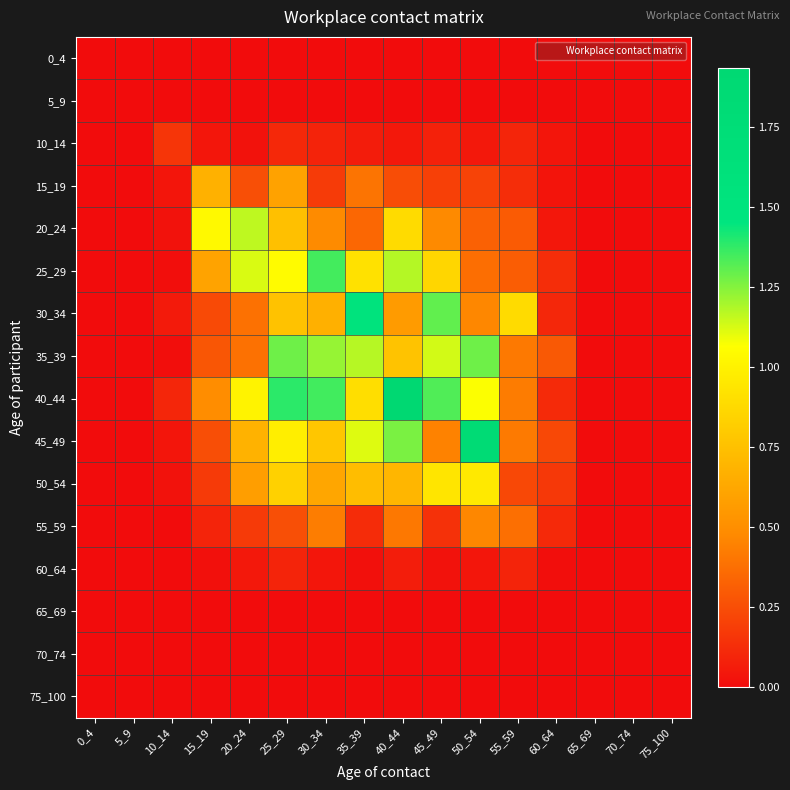

At 25_29, list the series in order from largest to smallest.

40_44, 35_39, 25_29, 45_49, 50_54, 30_34, 20_24, 15_19, 55_59, 10_14, 60_64, 0_4, 5_9, 65_69, 70_74, 75_100